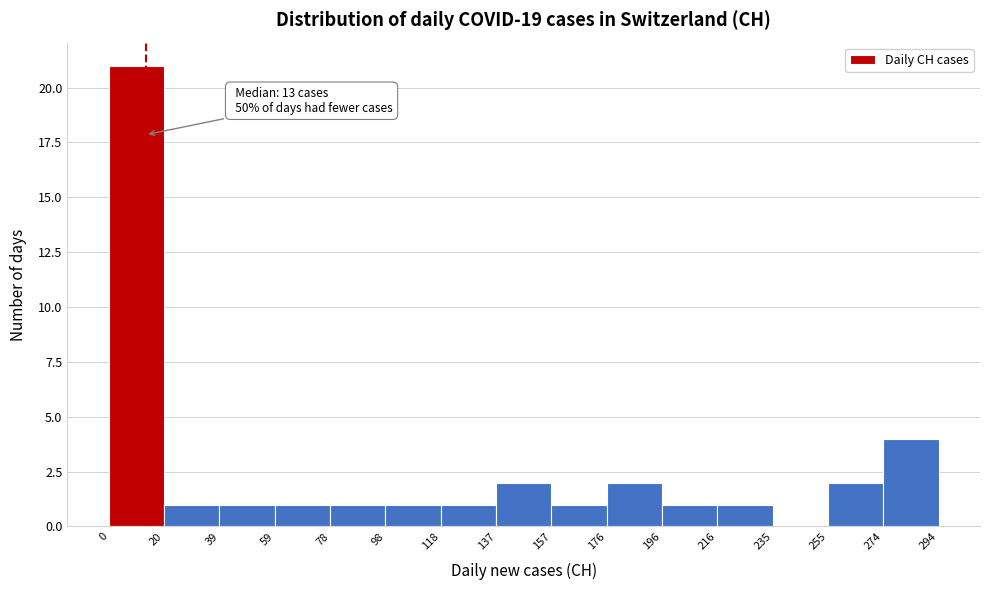

Which range on the x-axis has the tallest bar?

0 to 20